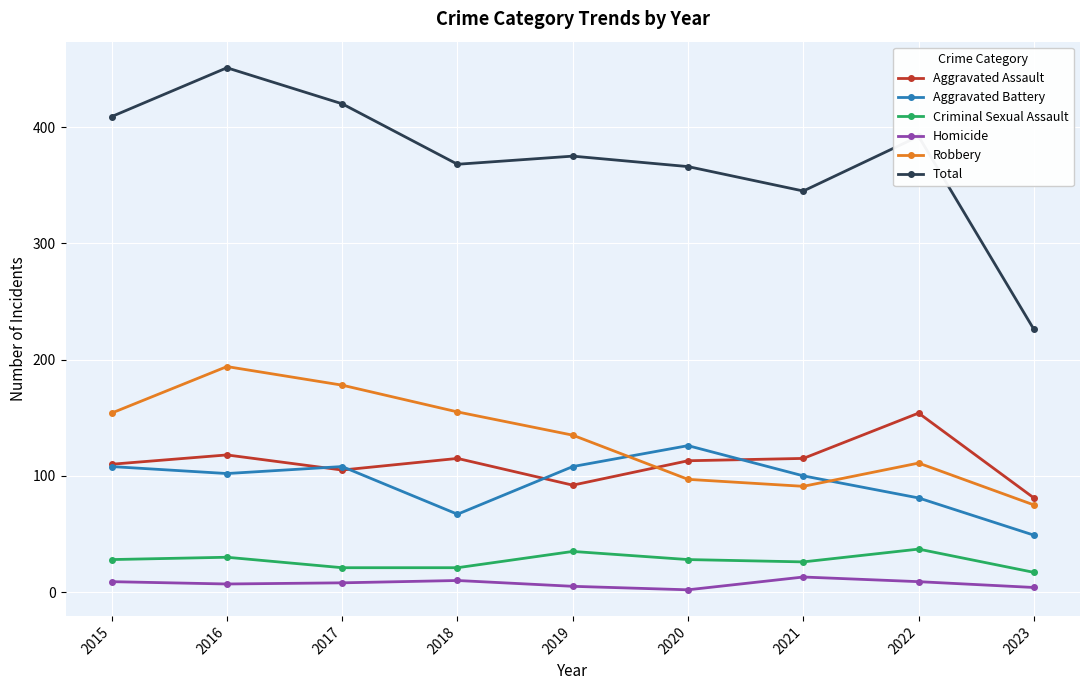

What is the spread (max minus min) of values at 2019?

370